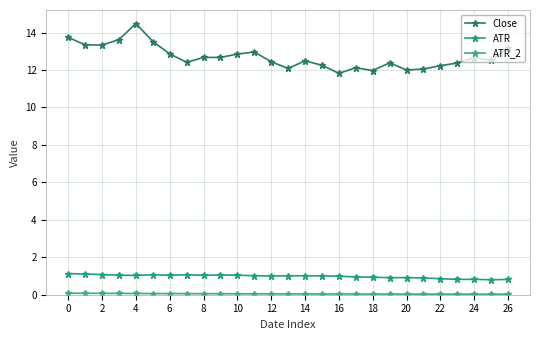

What is the value of the Close point at the 4th from the left?

13.6